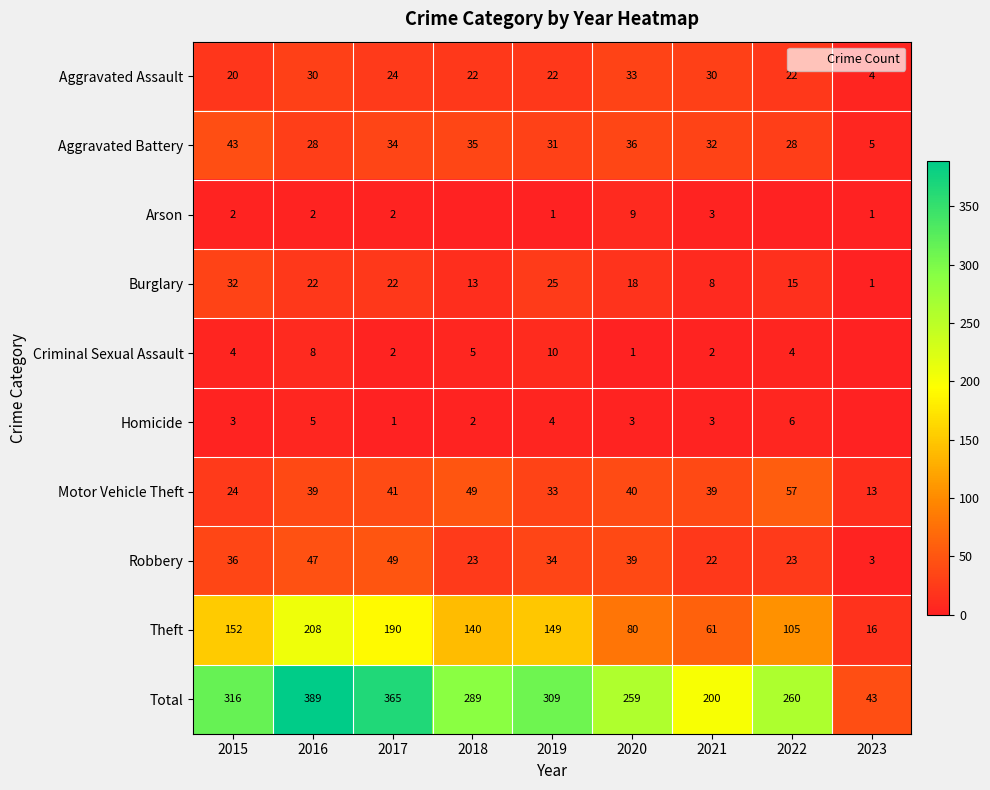

The value of Total at 2021 is 127. True or false?

False